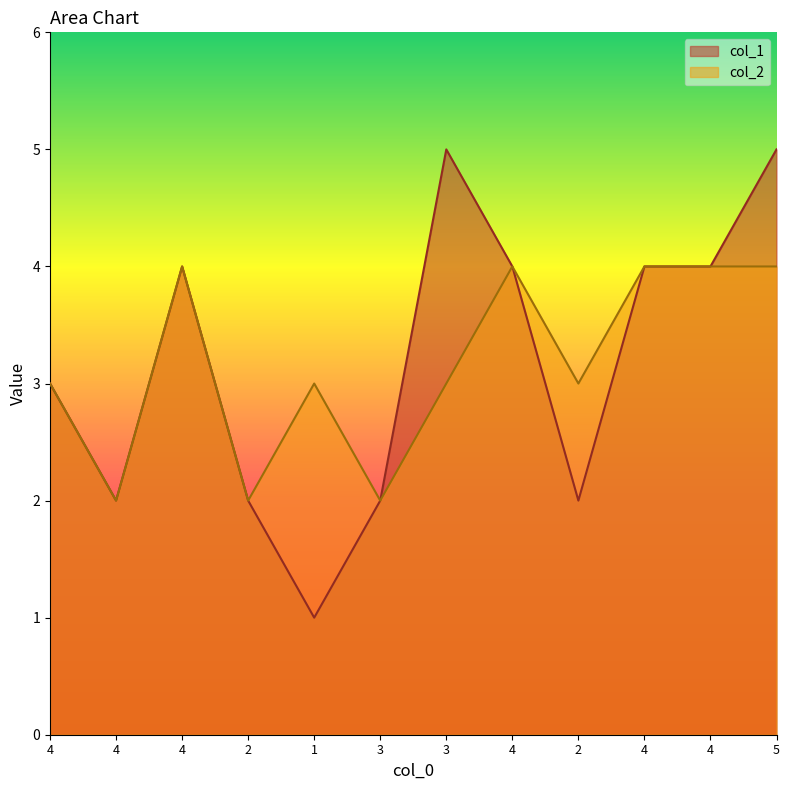

What is the sum of the col_2 values at 4 and 1?

7